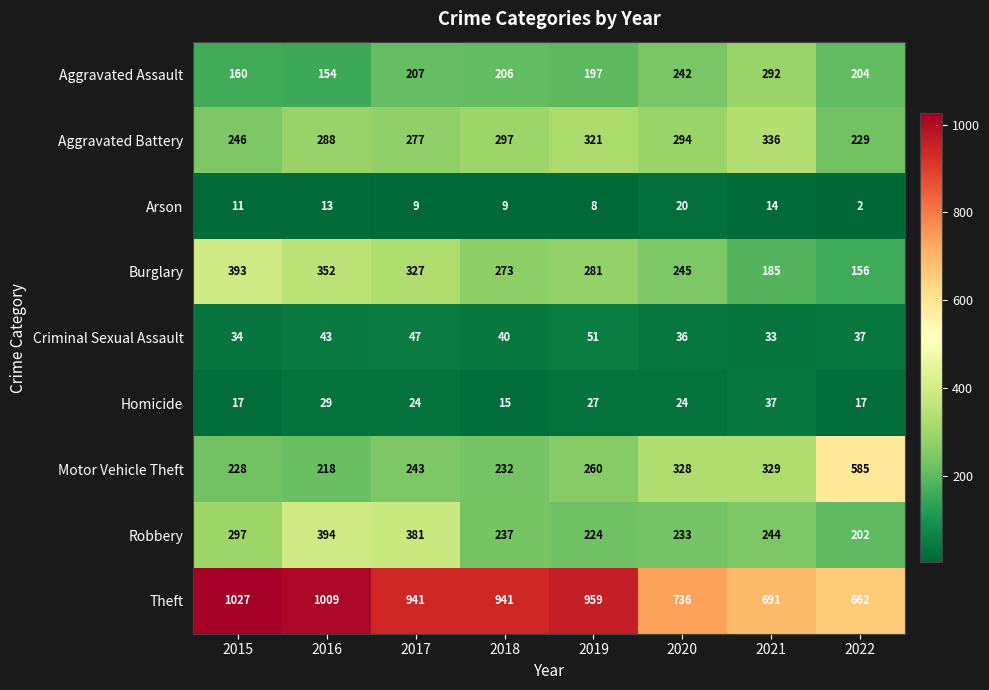

True or false: Theft has a value of 587 at 2015.

False